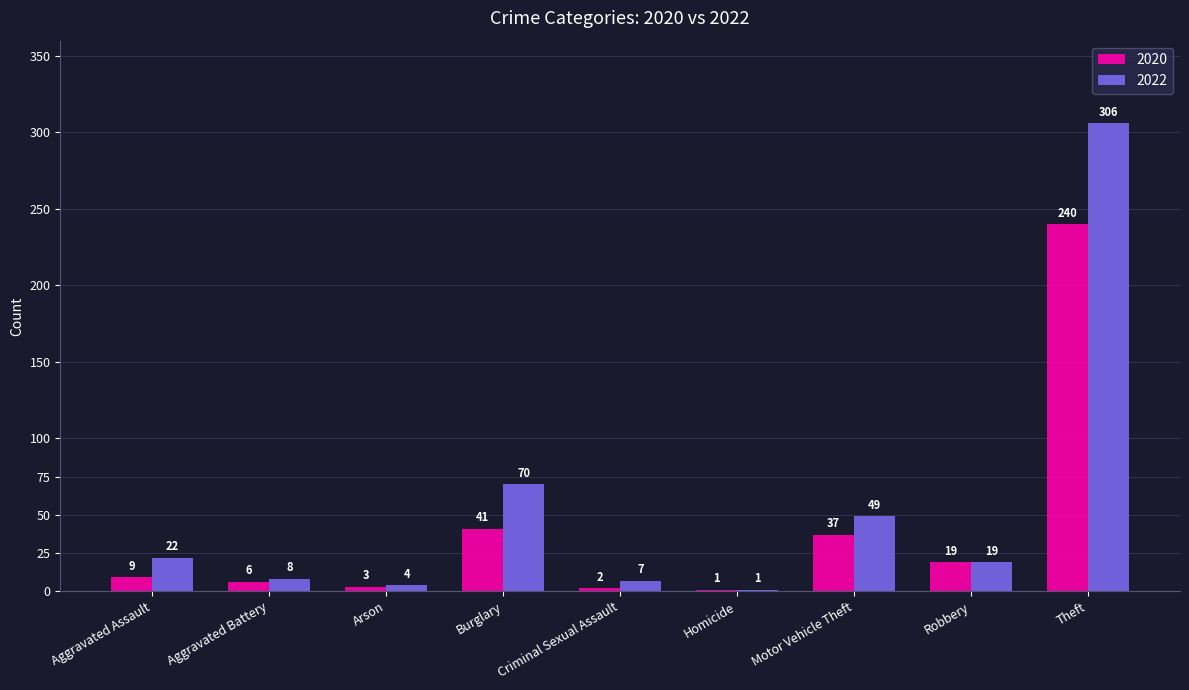

Is it true that 2020 equals 2 at Criminal Sexual Assault?

True